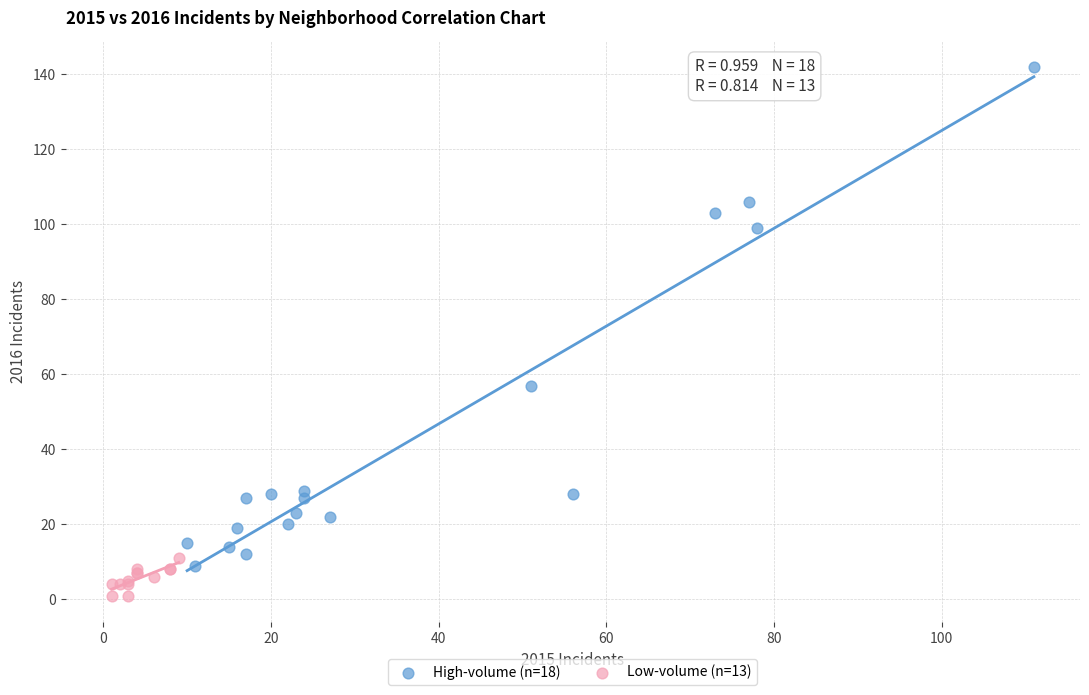

Which series reaches the minimum Y coordinate?

Low-volume (n=13)